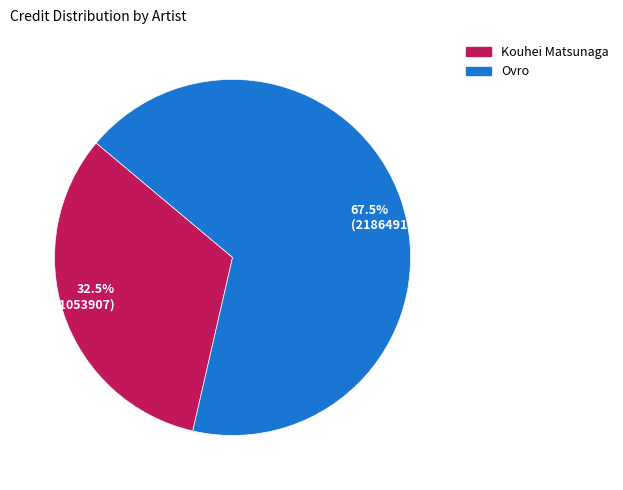

Is there any slice that represents more than half of the pie?

Yes